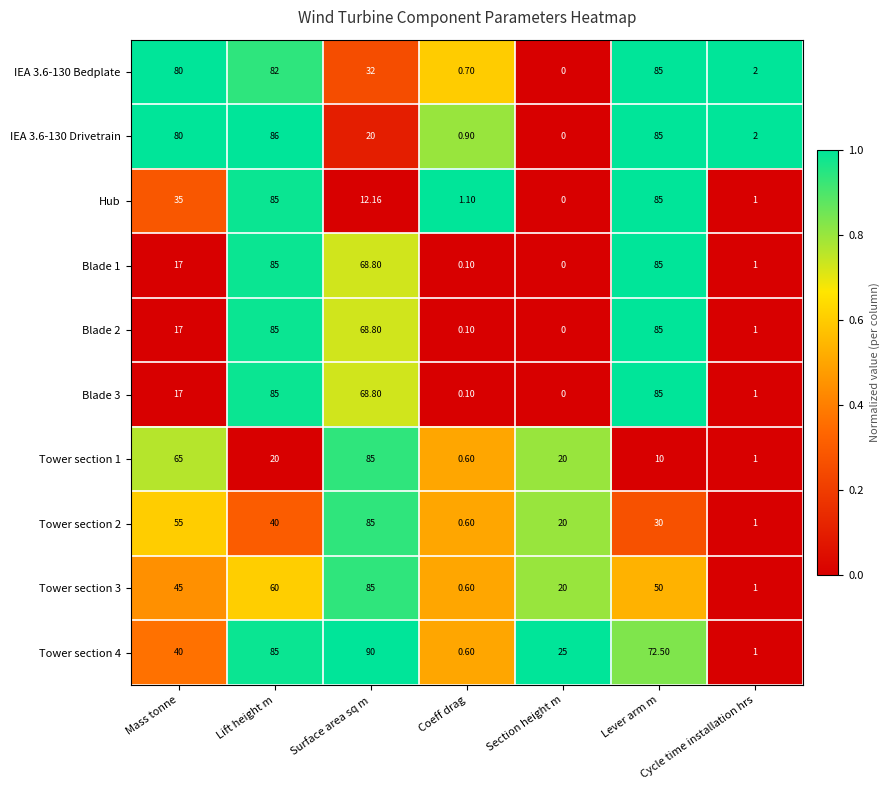

Which label corresponds to the smallest value in the chart?

Section height m